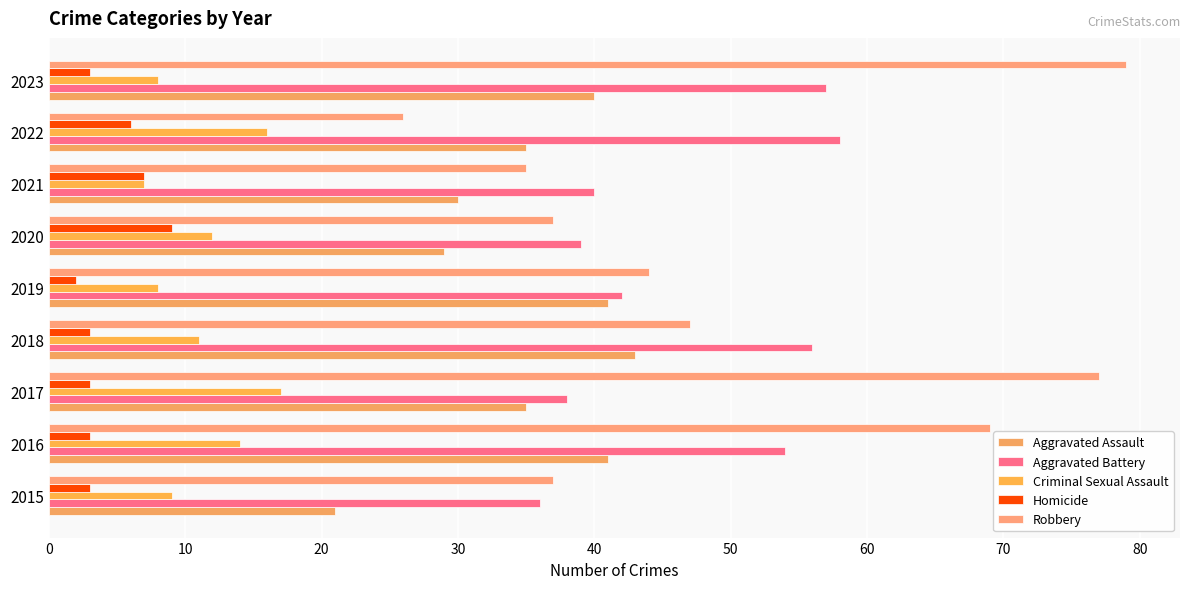

How many data points does each series have?

9